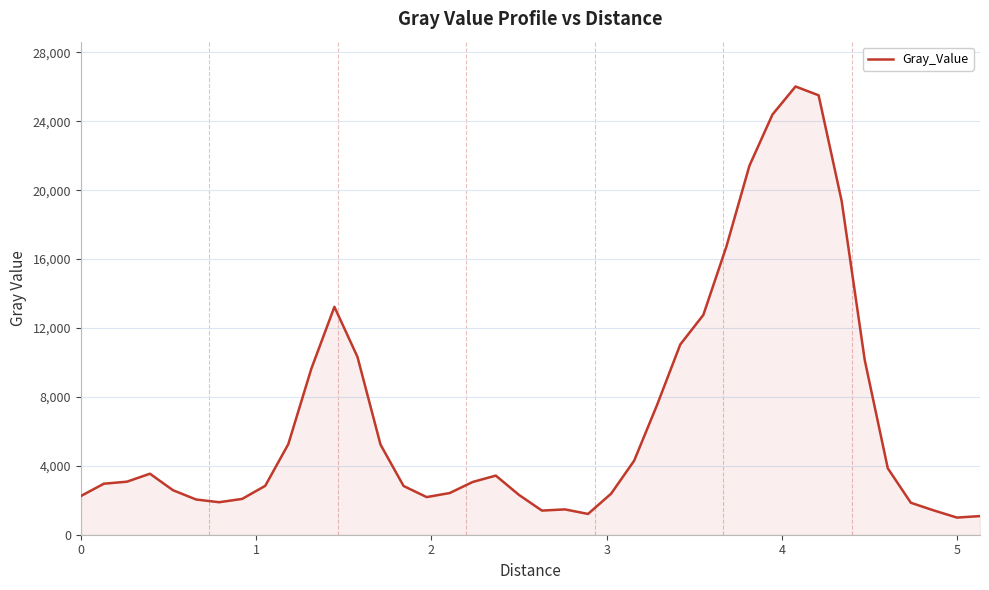

What is the minimum value shown in the chart?

995.1